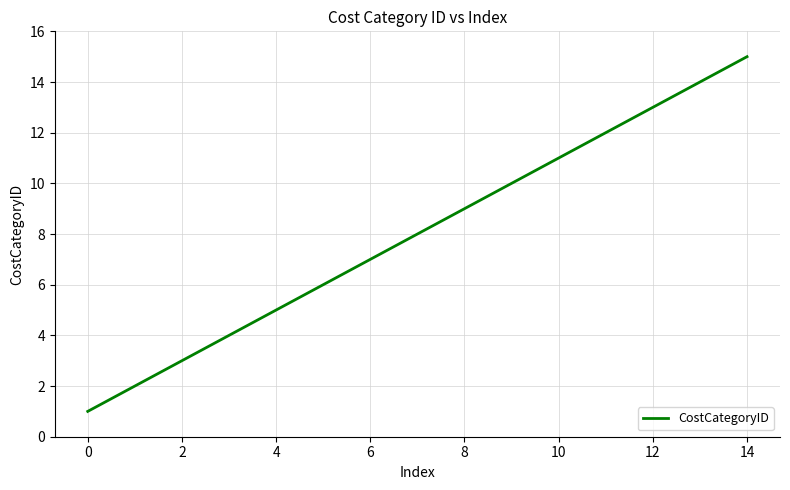

What is the difference between the maximum and minimum values?

14